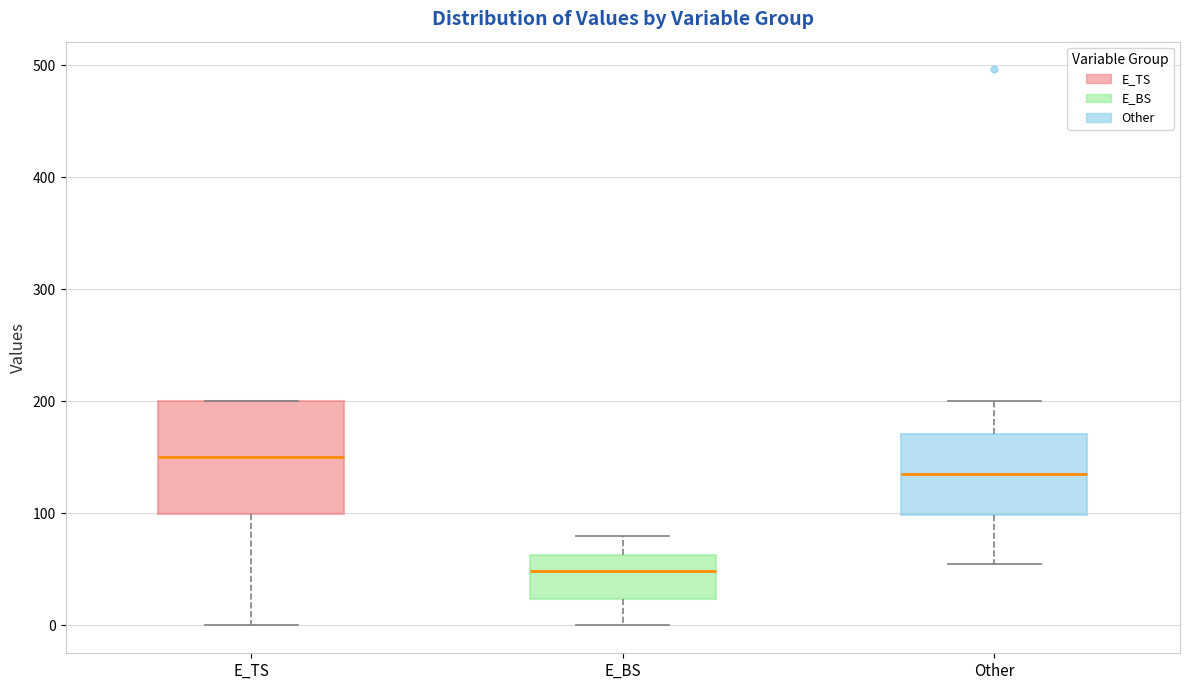

Reading left to right, read every box against the y-axis: the position of its median line, the range the box covers, and the ends of its whiskers. The values are not printed on the chart, so give them approximately, as read against the axis.

E_TS: median 150, box 100 to 200, whiskers 0 to 200
E_BS: median 50, box 20 to 60, whiskers 0 to 80
Other: median 140, box 100 to 170, whiskers 60 to 200